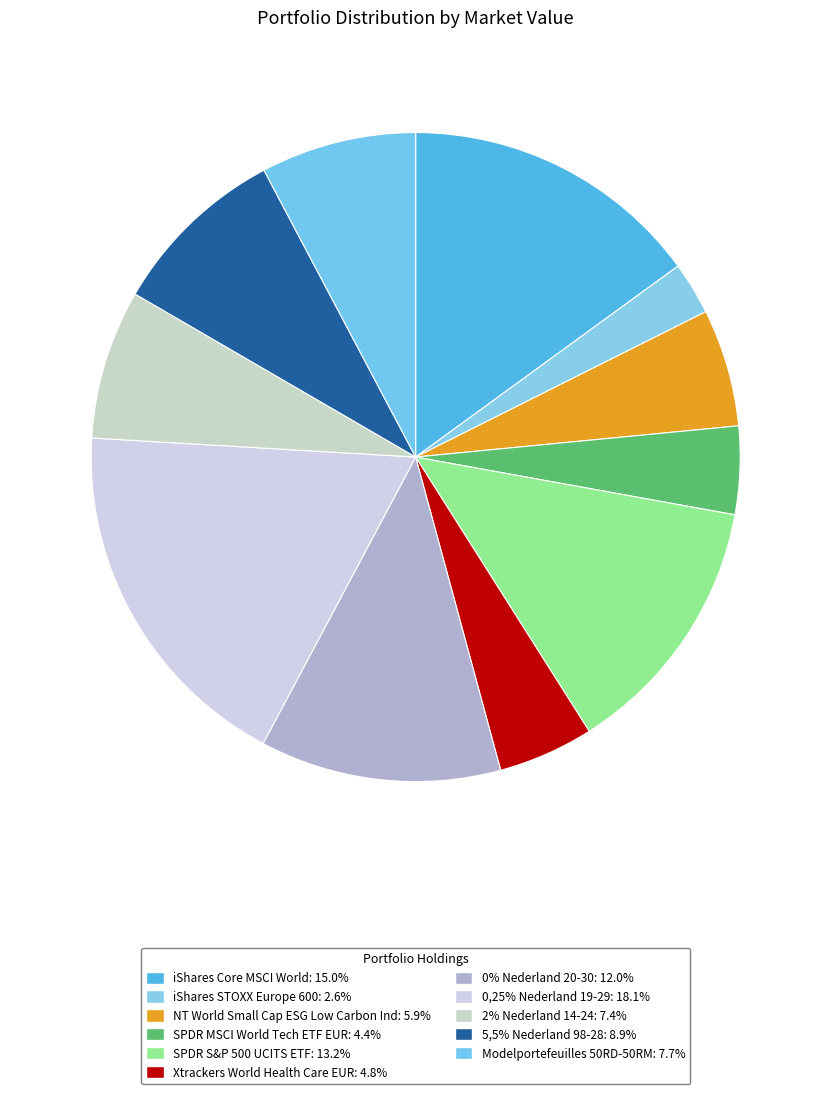

Combined, do iShares Core MSCI World and 5,5% Nederland 98-28 account for over 50%?

No